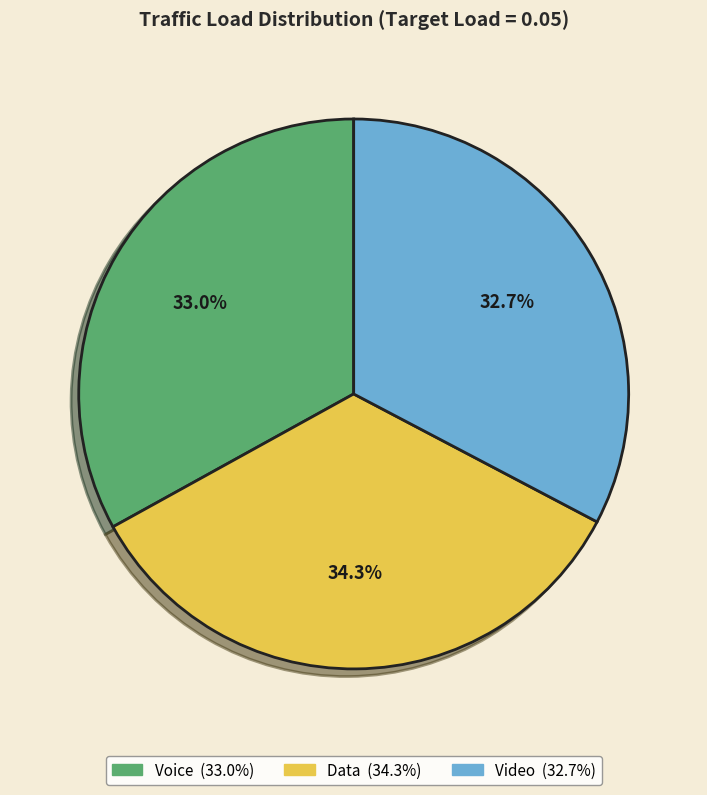

Do Video and Data together represent more than half of the pie?

Yes